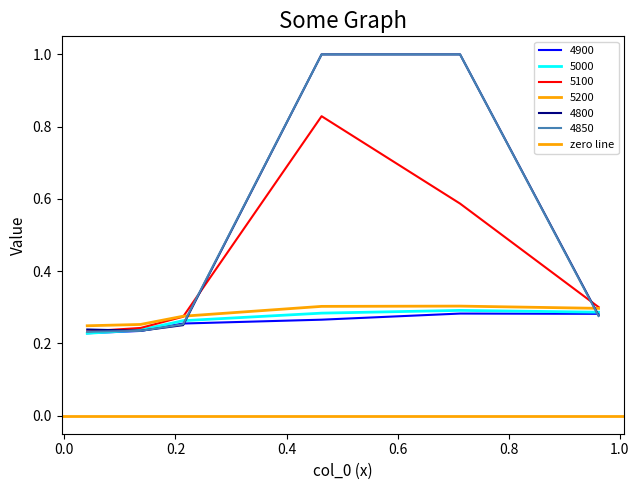

Which series has the widest spread of values?

4850